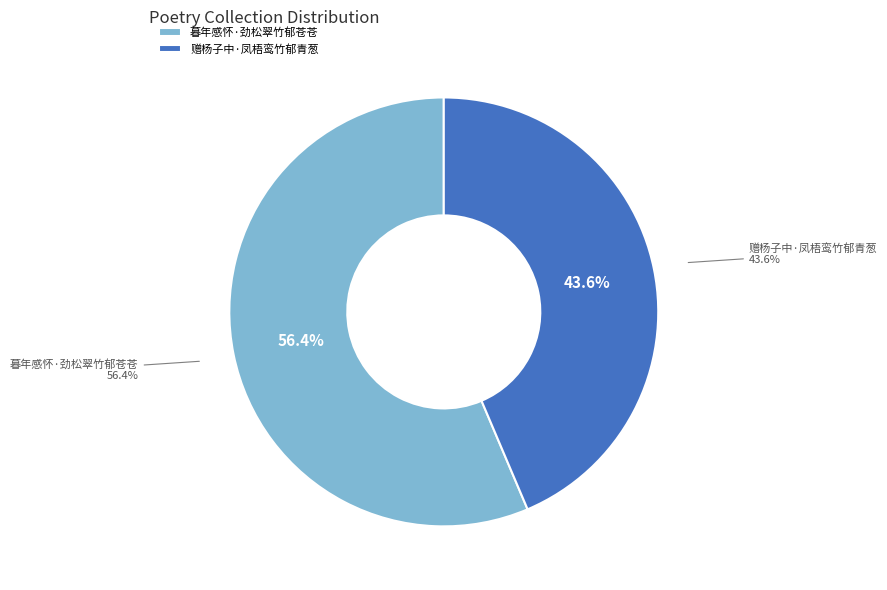

Is it true that 暮年感怀·劲松翠竹郁苍苍 is 56% of the pie?

True